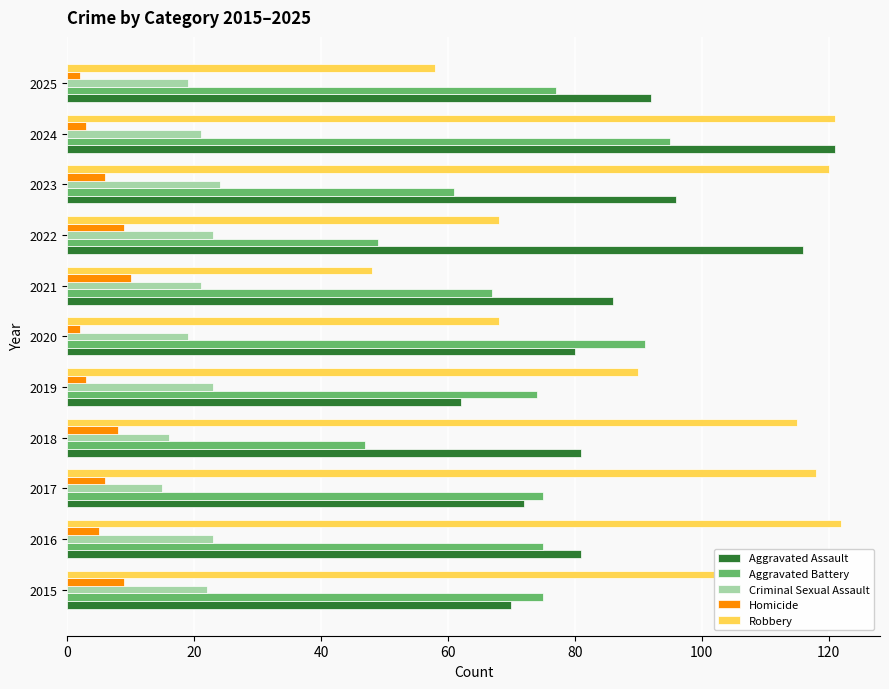

What is the average value of the Aggravated Assault series?

87